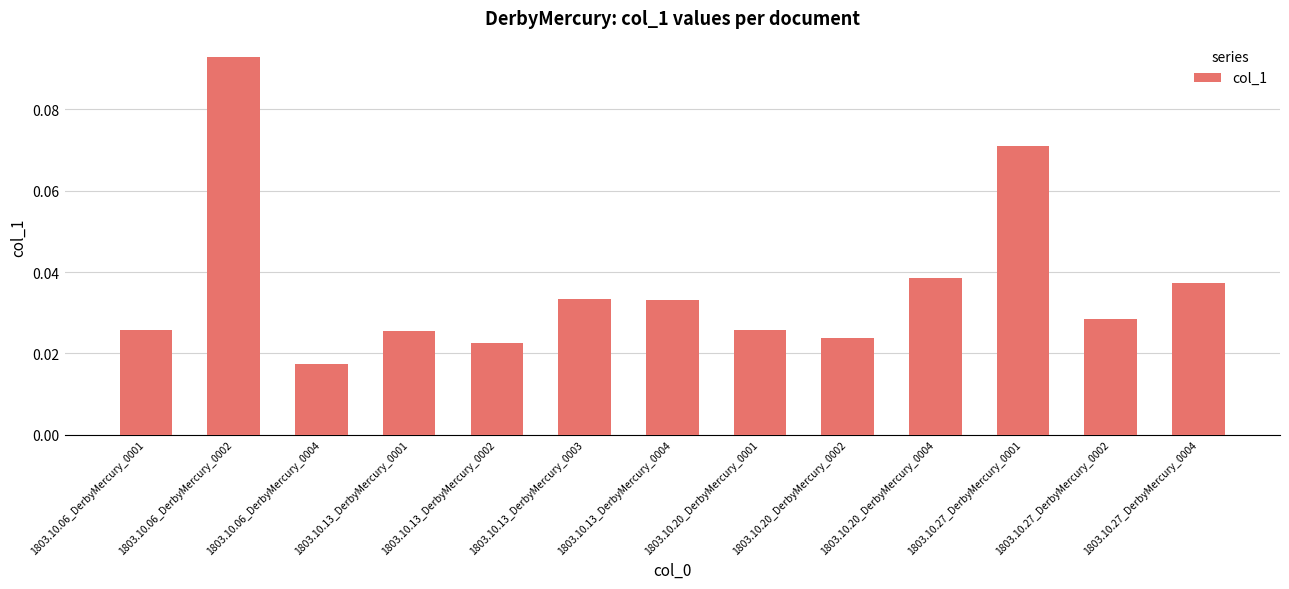

How many bars are there in total?

13